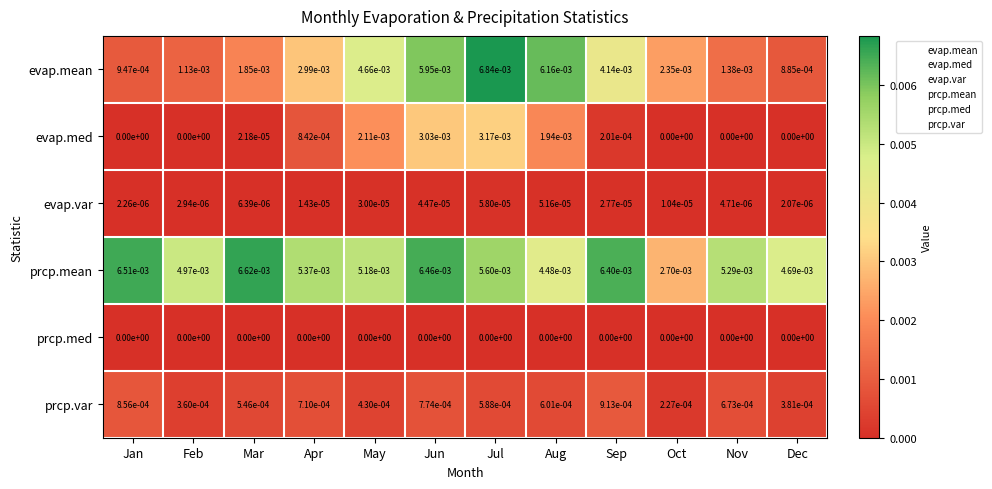

Rank the categories by evap.var value from lowest to highest.

Dec, Jan, Feb, Nov, Mar, Oct, Apr, Sep, May, Jun, Aug, Jul